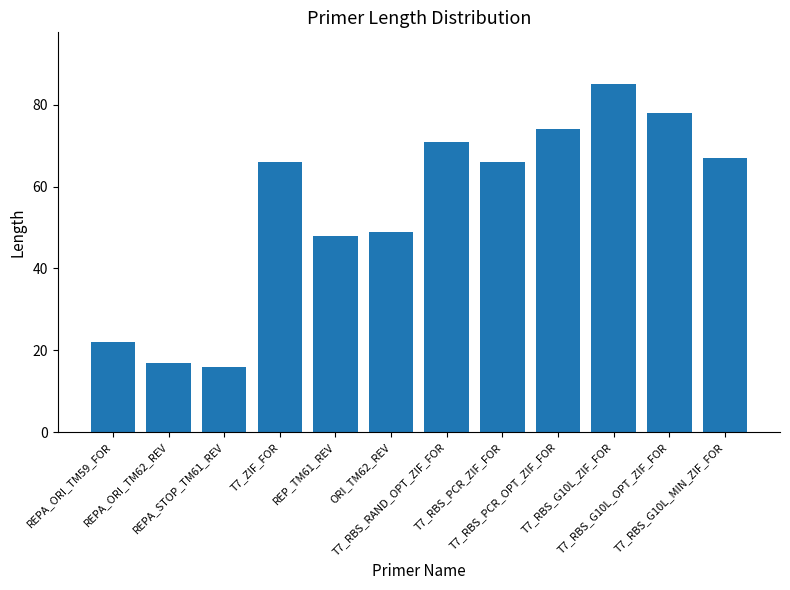

What is the maximum value shown in the chart?

85